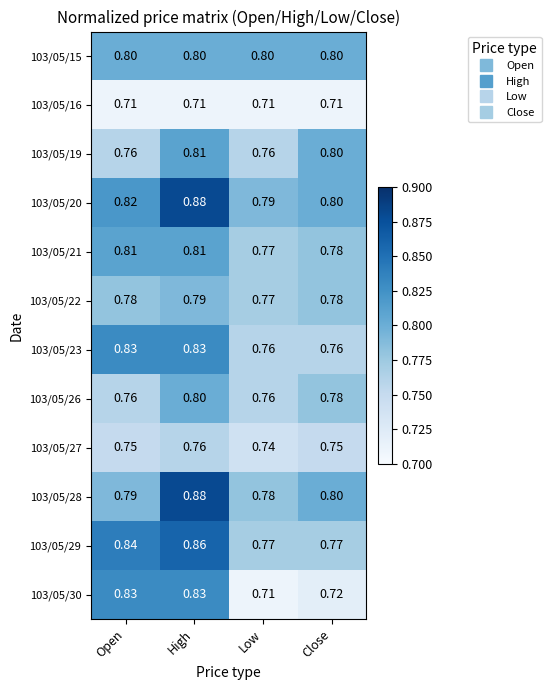

Is the value of 103/05/29 at High greater than the value of 103/05/28 at Low?

Yes